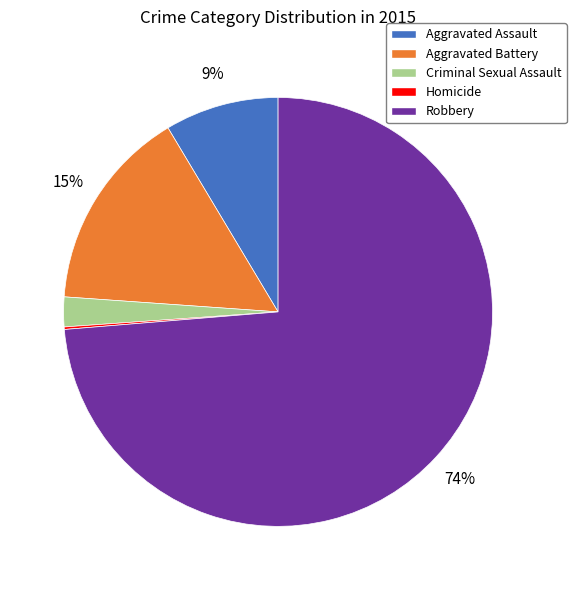

Do Aggravated Battery and Criminal Sexual Assault together represent more than half of the pie?

No